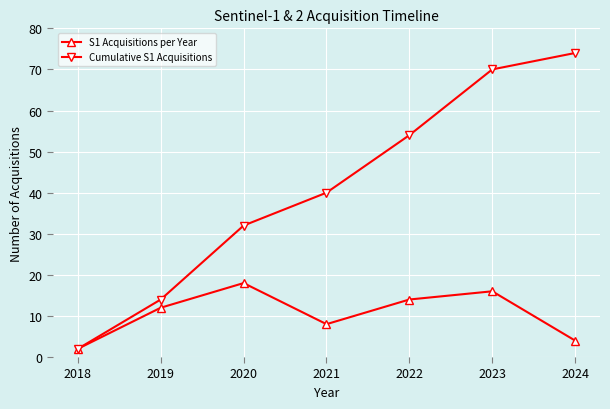

What are all the series names shown in the legend?

S1 Acquisitions per Year, Cumulative S1 Acquisitions